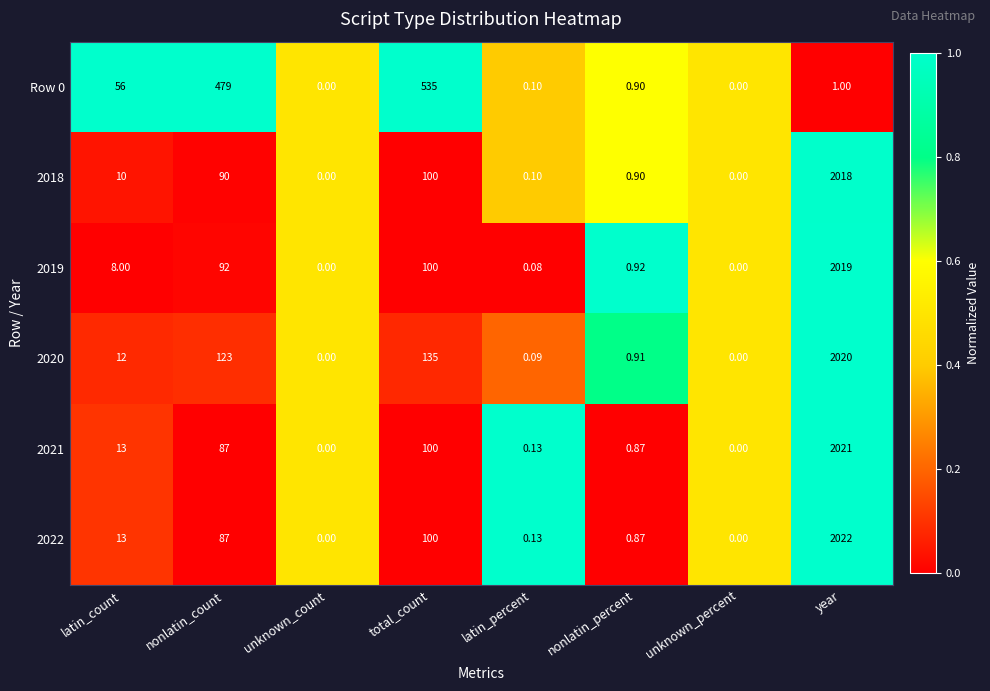

At which label does 2019 reach its peak?

year